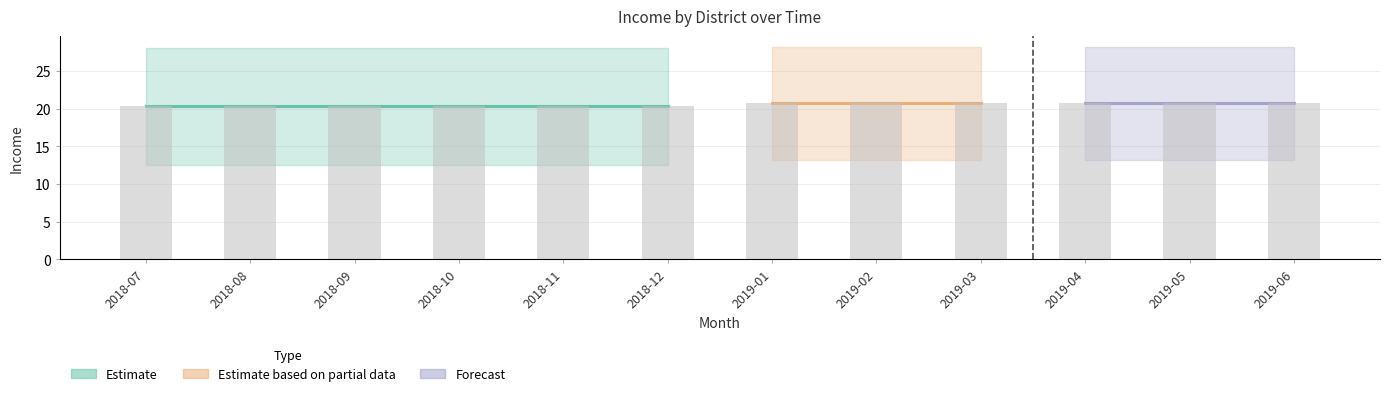

At how many categories does at least one series exceed 17?

12